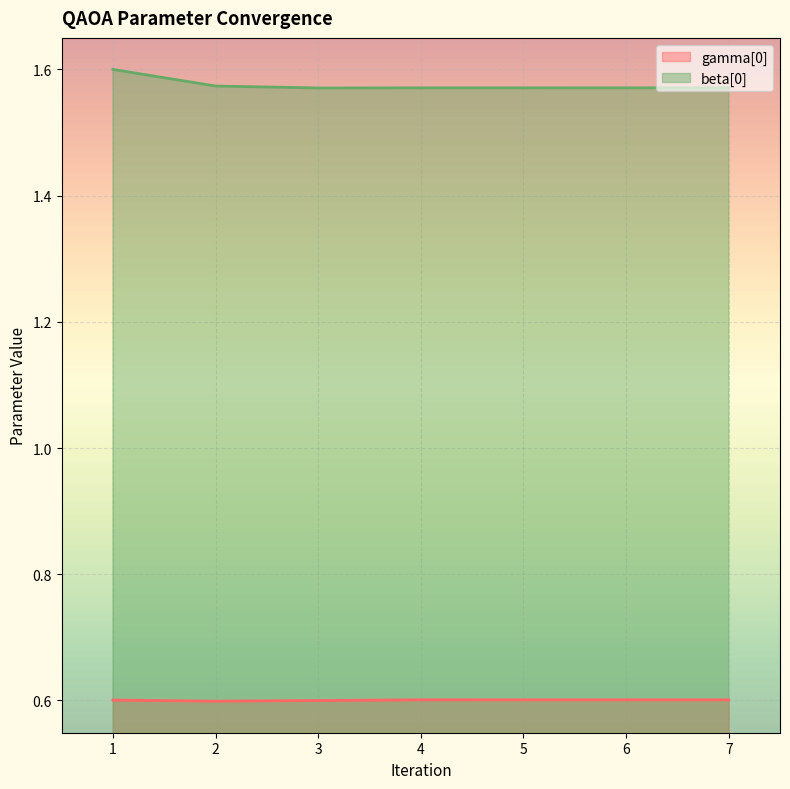

What is the spread (max minus min) of values at 6?

1.0